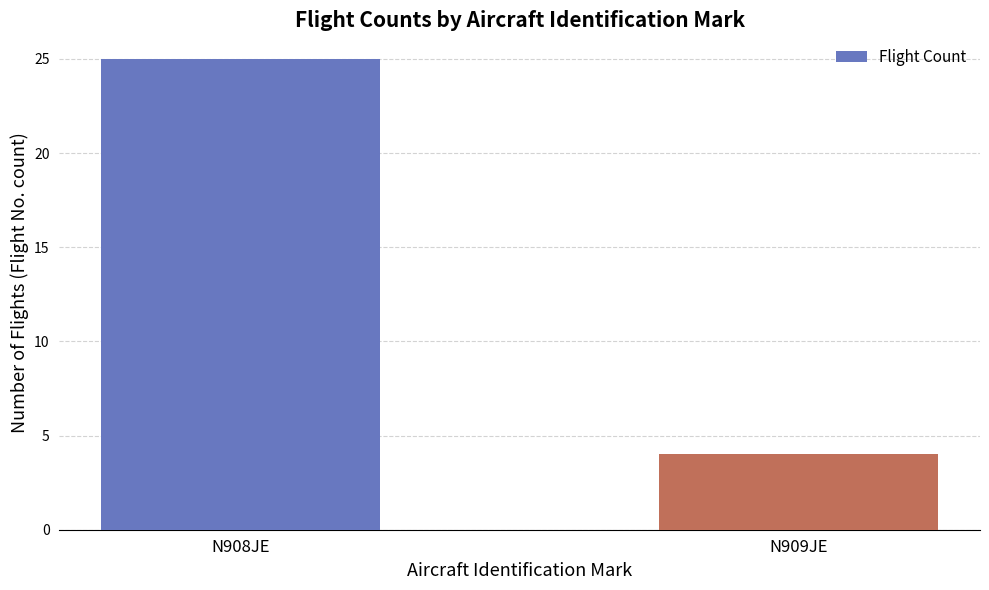

How many bars are there in total?

2